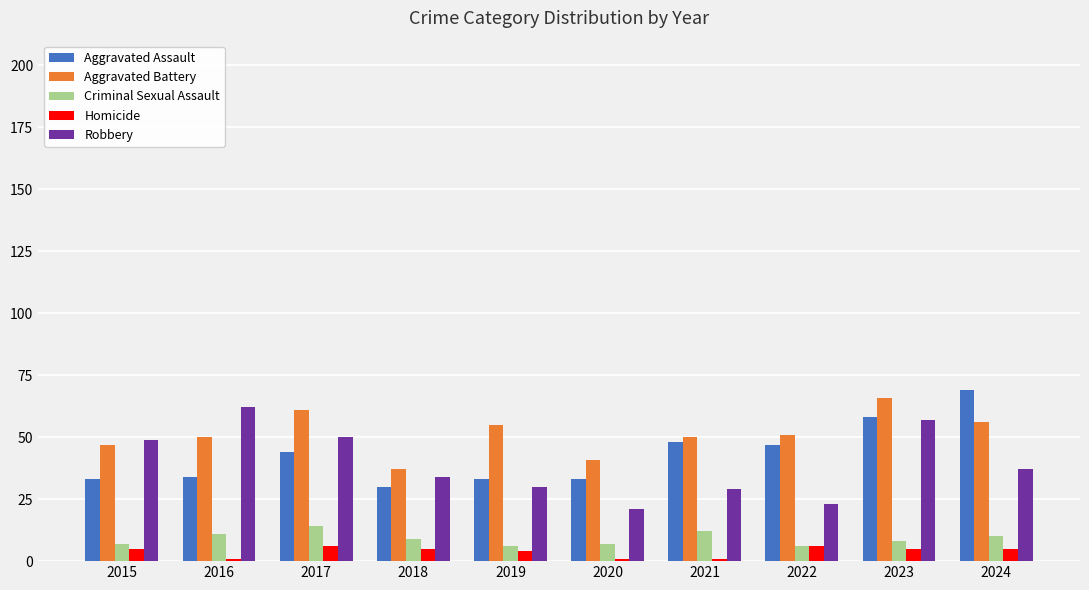

At which label does Aggravated Assault reach its minimum?

2018